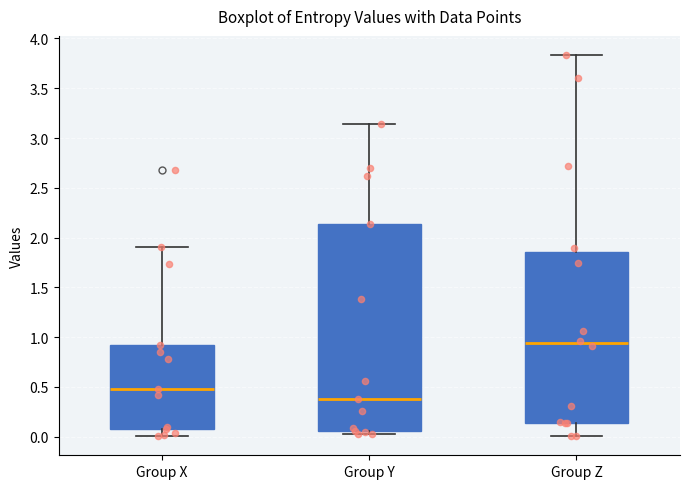

Where does the upper whisker of the box for Group Z end on the y-axis? The values are not printed on the chart, so give them approximately, as read against the axis.

3.85